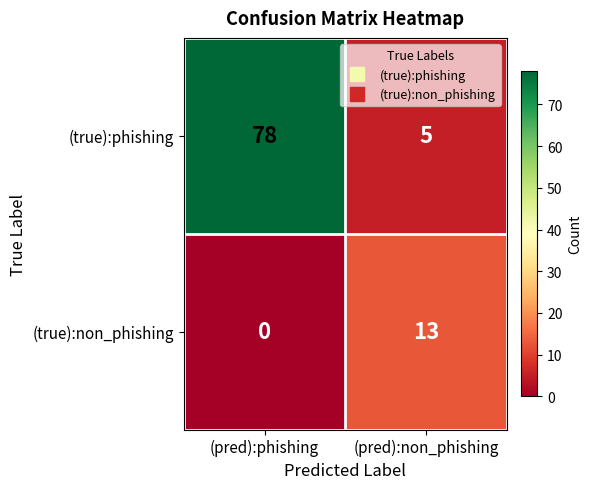

Between (pred):phishing and (pred):non_phishing, which series saw the biggest shift?

(true):phishing